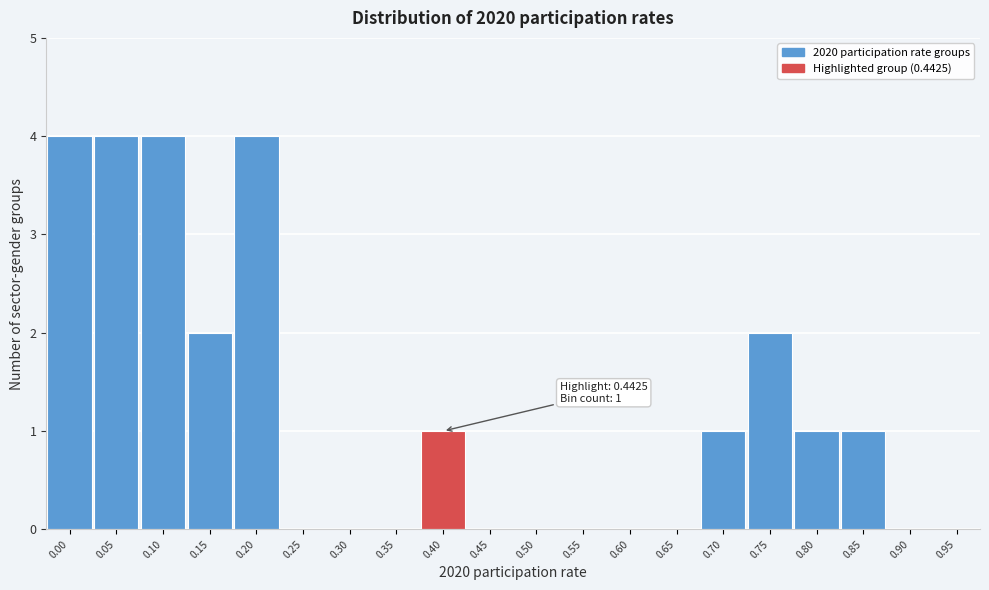

Reading left to right, extract all data points from this chart.

0.00=4	0.05=4	0.10=4	0.15=2	0.20=4	0.25=0	0.30=0	0.35=0	0.40=1	0.45=0	0.50=0	0.55=0	0.60=0	0.65=0	0.70=1	0.75=2	0.80=1	0.85=1	0.90=0	0.95=0